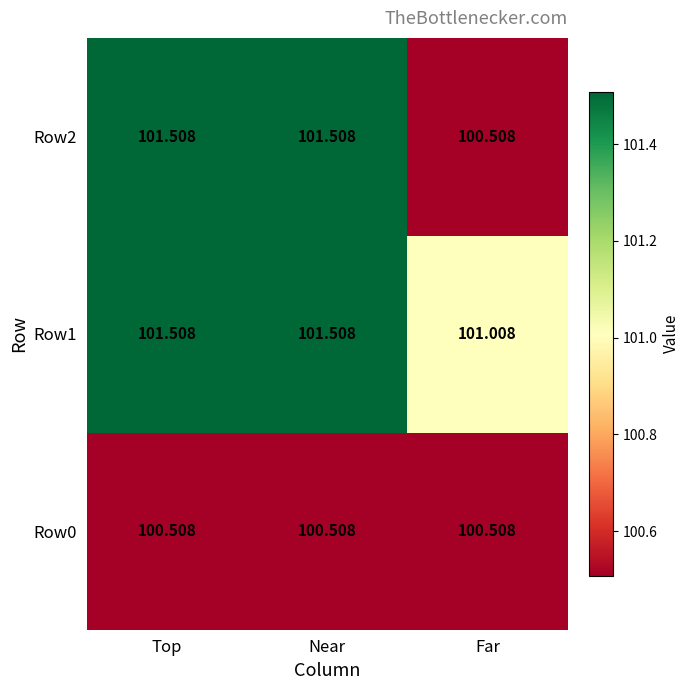

Where does the Row2 series first go above 101?

Top